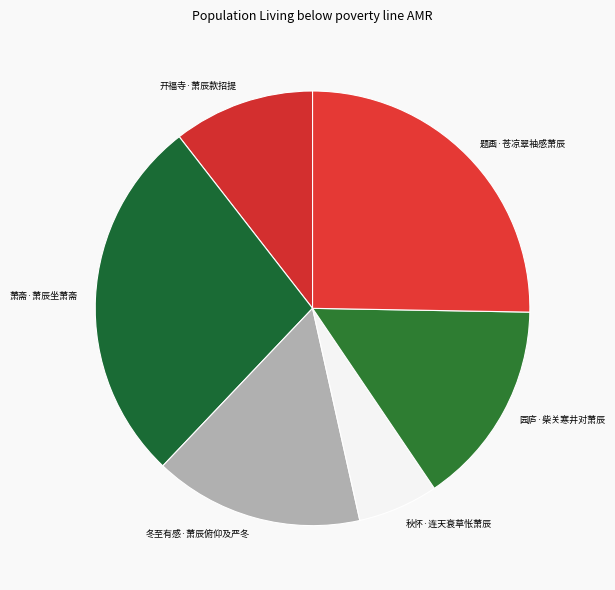

How many segments does this pie chart have?

6